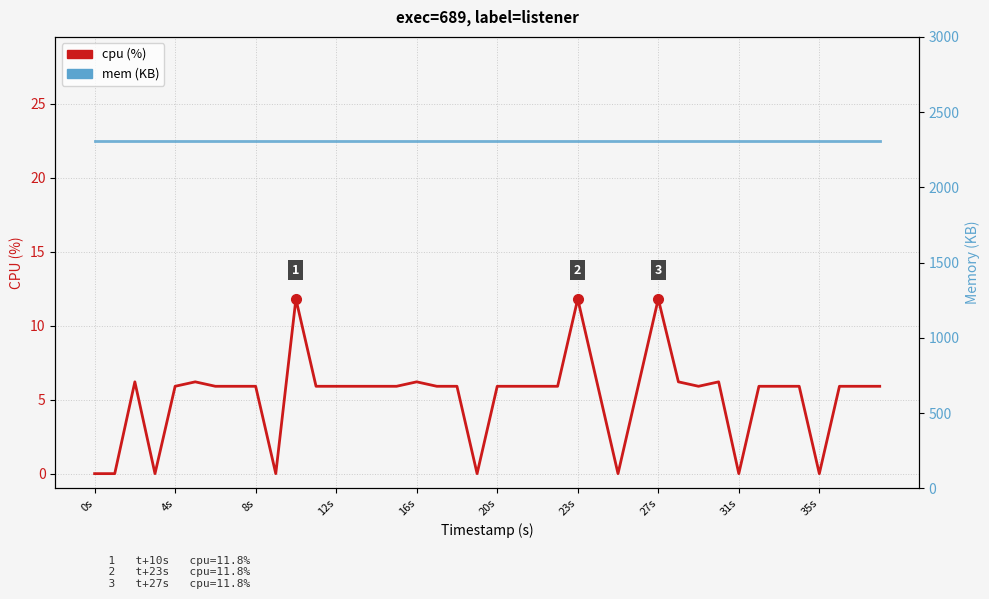

How many lines are shown in the chart?

2